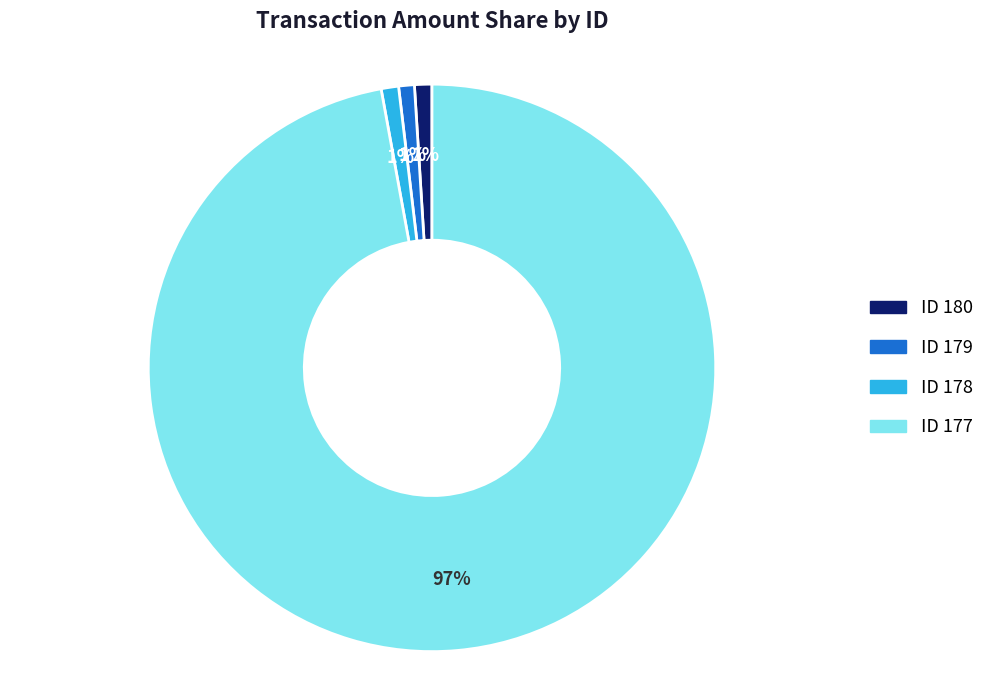

To the nearest percent, what is the difference between the largest and smallest slice percentages?

96%